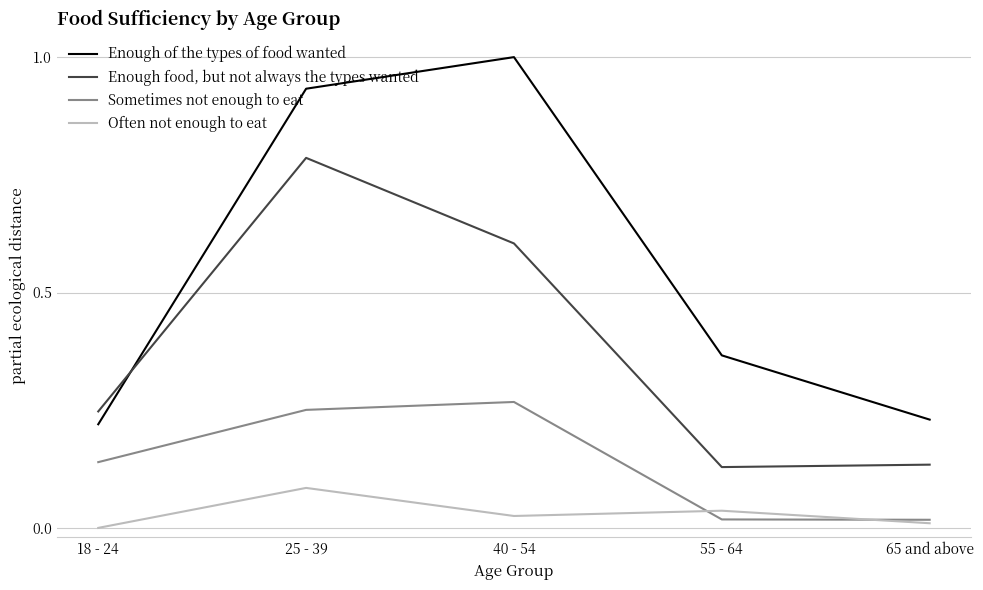

Which series has the largest total across all categories?

Enough of the types of food wanted